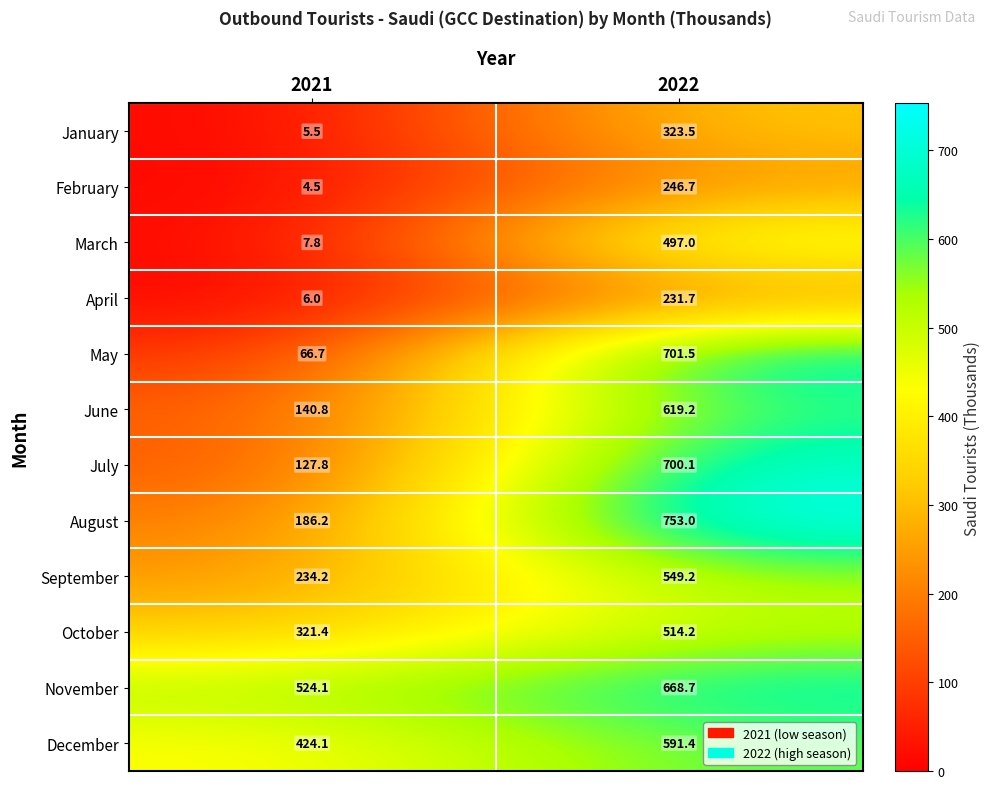

What is the sum of the June values at 2021 and 2022?

760.0